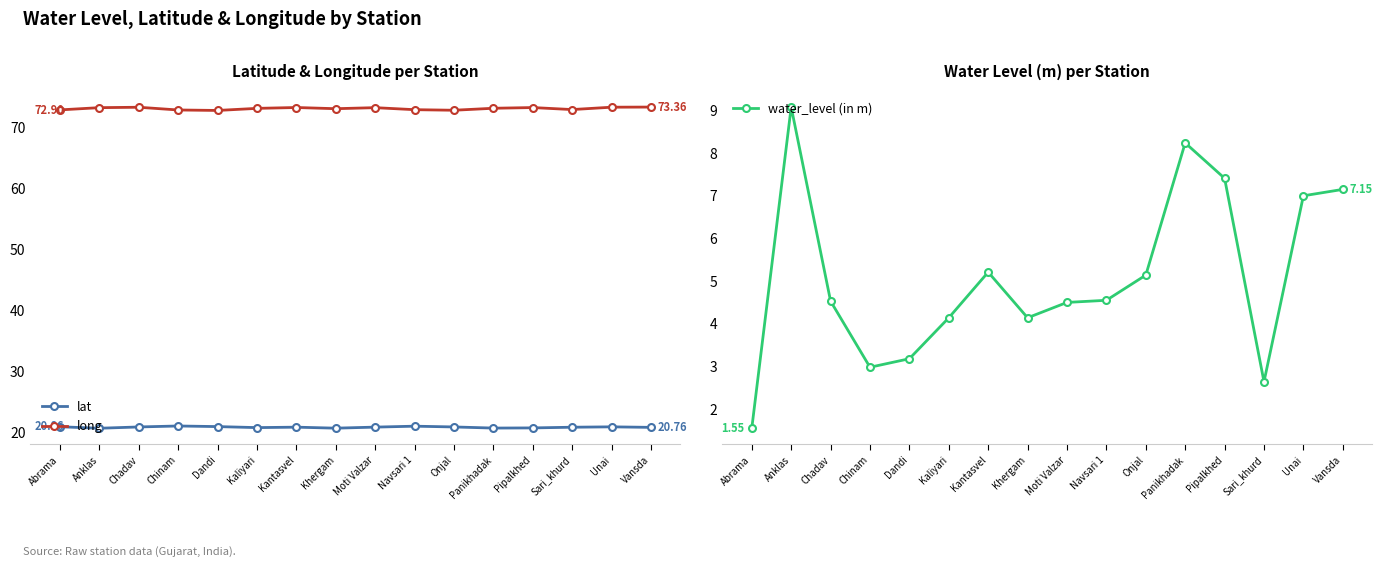

Where does the long series first go above 73?

Anklas